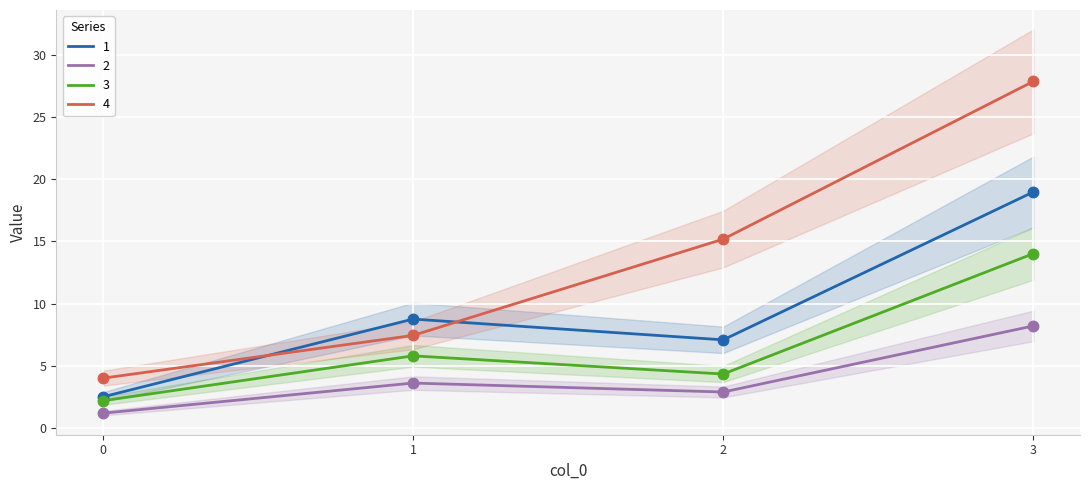

What is the total value across all series at 3?

69.0